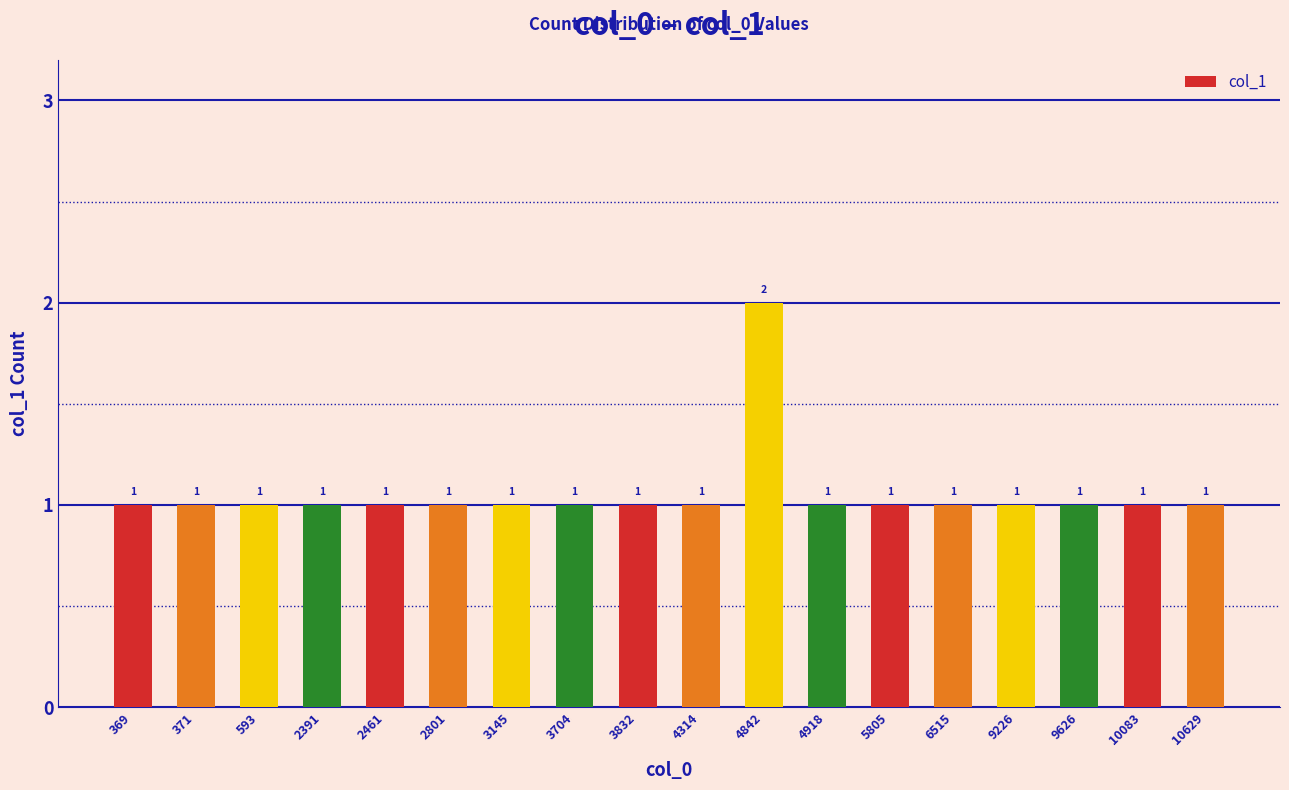

What is the greatest value displayed?

2